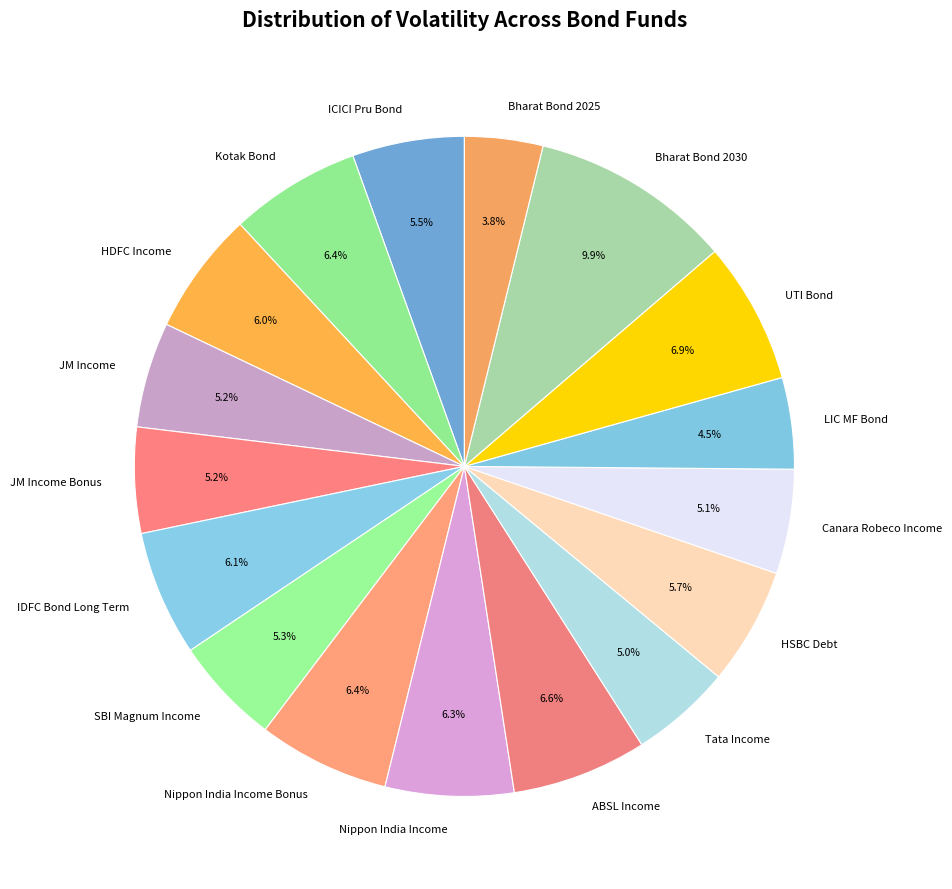

Count the number of slices in the pie.

17